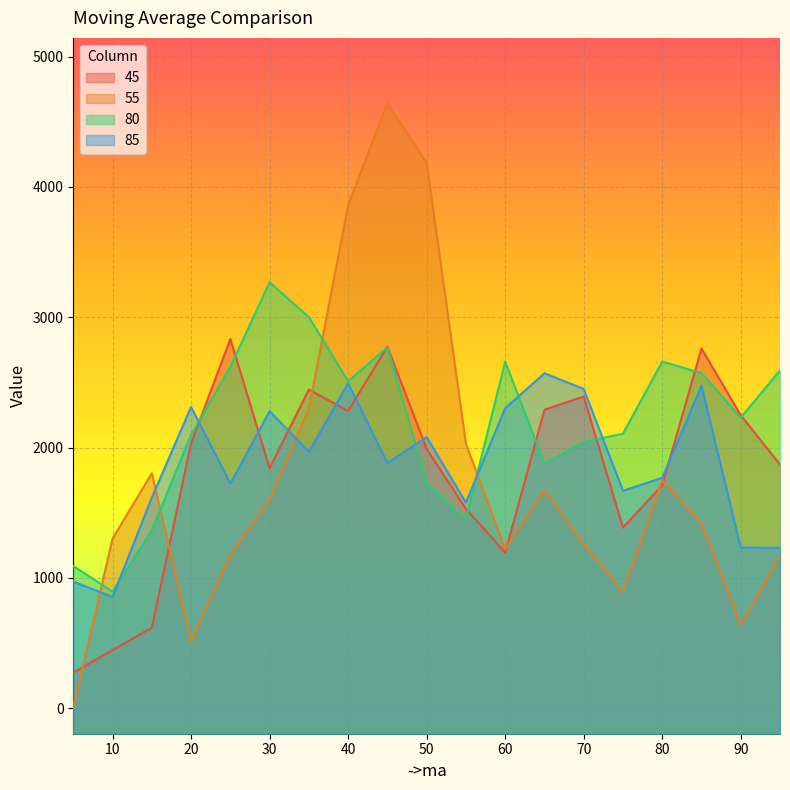

At how many categories does at least one series exceed 3770?

3